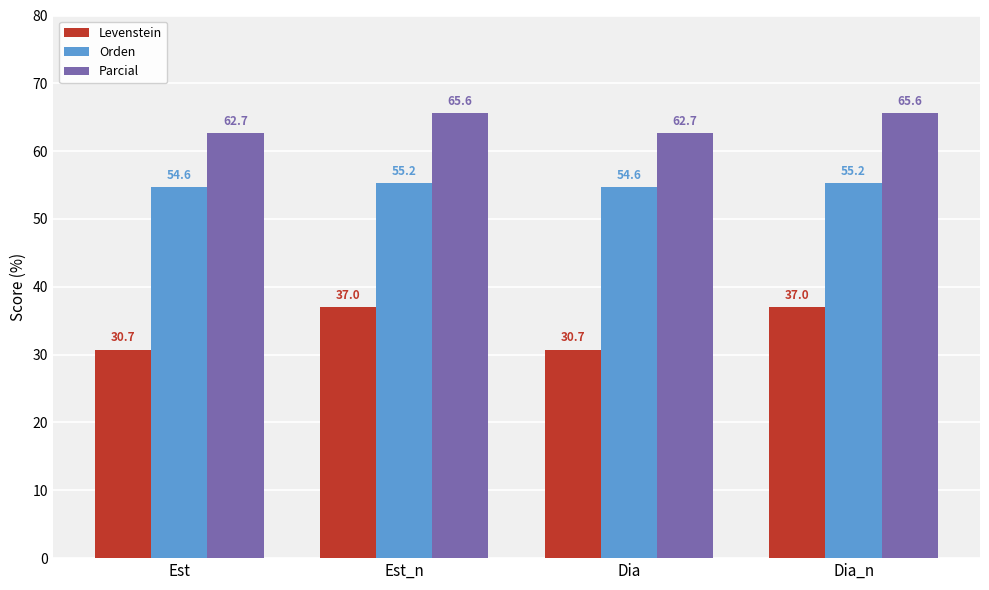

At Dia_n, list the series in order from largest to smallest.

Parcial, Orden, Levenstein